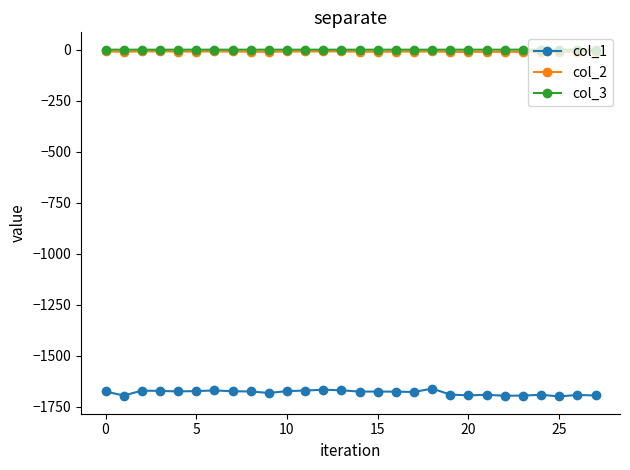

True or false: col_1 has more than 1 points higher than both neighbors.

True